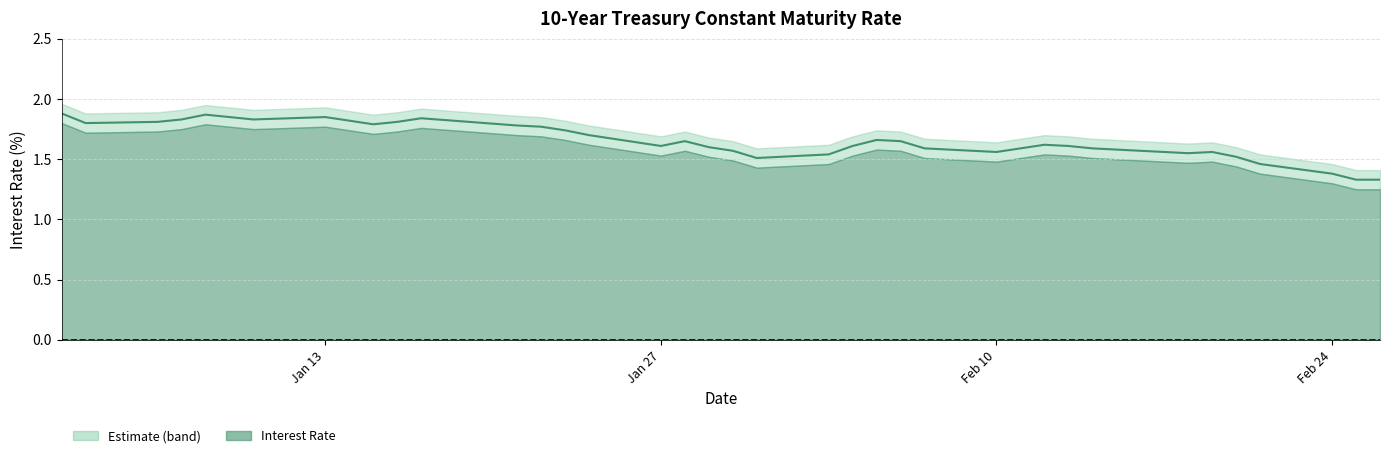

Which category has the lowest value across all series?

2020-02-25